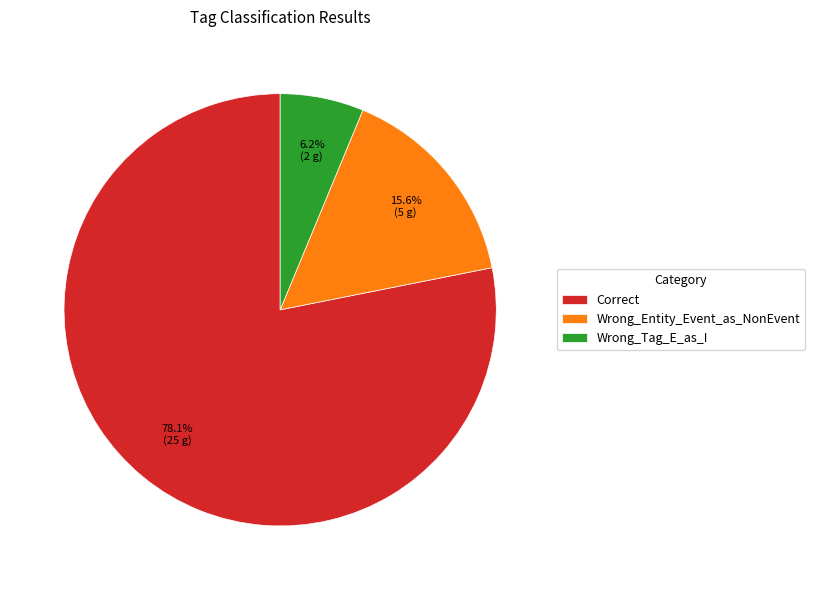

Count the number of slices in the pie.

3